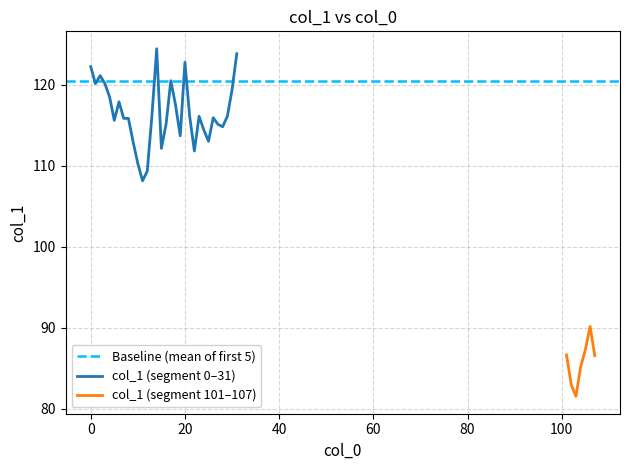

List the labels in order of value, largest first.

14, 31, 20, 0, 2, 17, 3, 1, 30, 4, 6, 18, 13, 21, 23, 29, 26, 7, 8, 5, 16, 27, 28, 24, 19, 25, 9, 15, 22, 10, 12, 11, 106, 105, 101, 107, 104, 102, 103